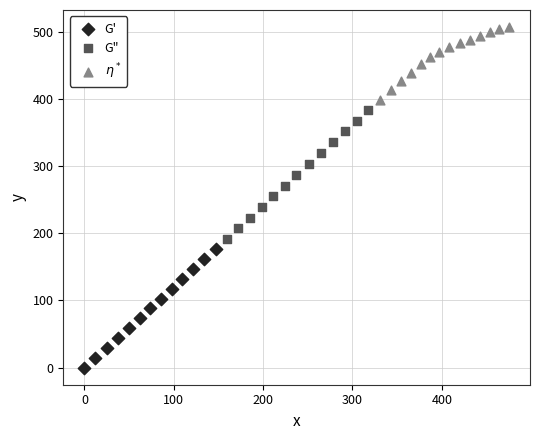

Which series has the largest Y range (max minus min)?

G"